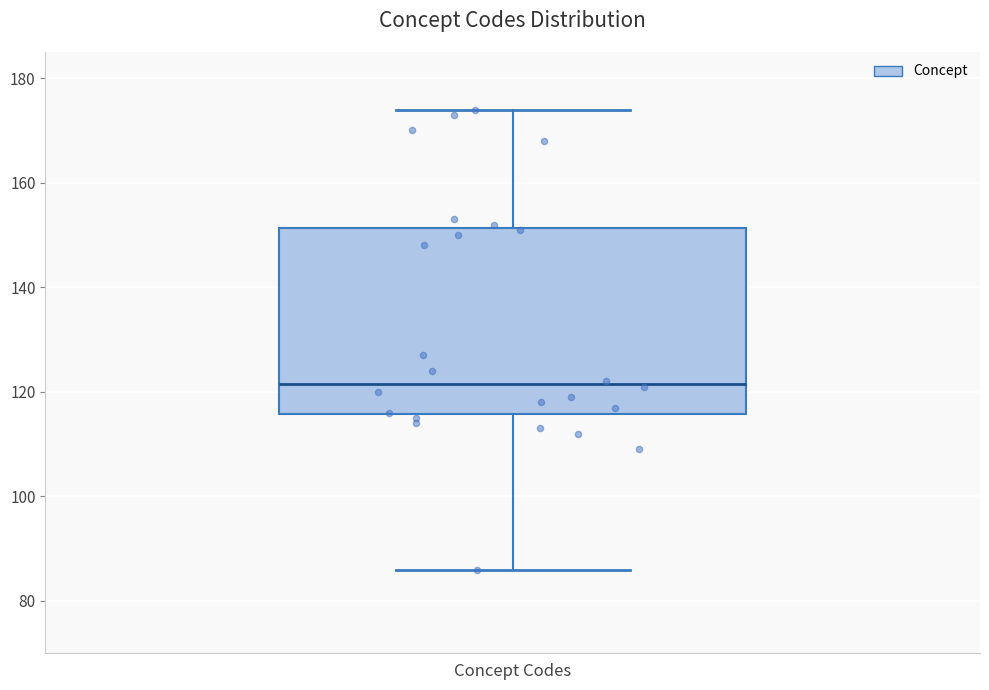

Transcribe this box plot: give where the median line is, the range the box spans, and where the two whiskers end, as read against the y-axis. The values are not printed on the chart, so give them approximately, as read against the axis.

median 122, box 116 to 152, whiskers 86 to 174